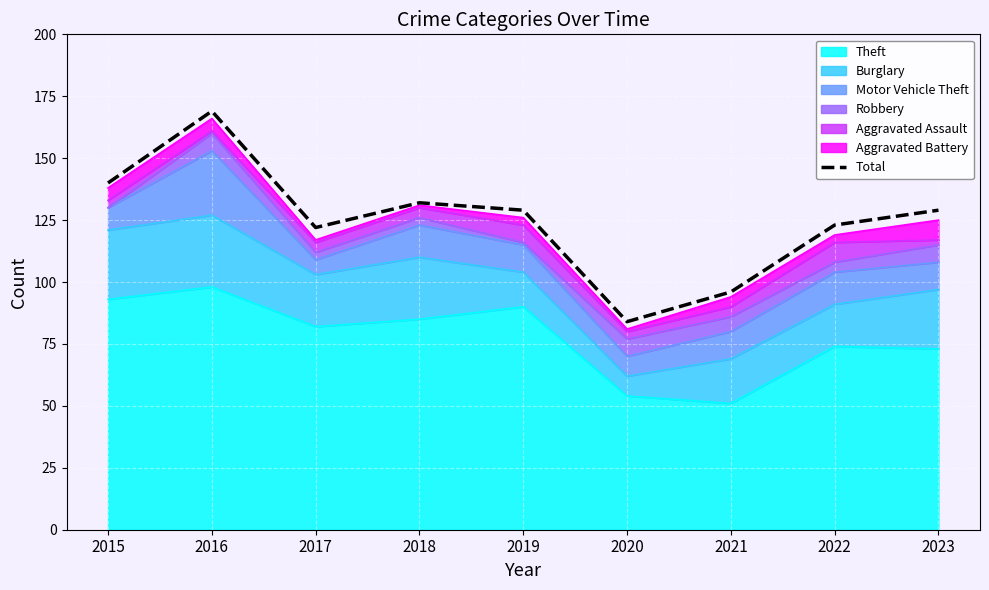

Does the chart display data point markers on the line(s)?

No